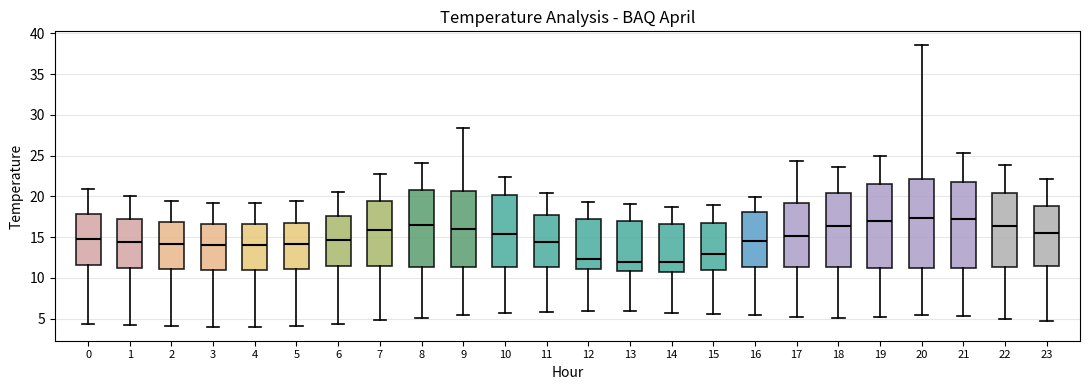

Reading left to right, transcribe this box plot: for each box, give where its median line is, the range the box spans, and where its two whiskers end, as read against the y-axis. The values are not printed on the chart, so give them approximately, as read against the axis.

0: median 14.5, box 11.5 to 18.0, whiskers 4.5 to 21.0
1: median 14.5, box 11.5 to 17.0, whiskers 4.0 to 20.0
2: median 14.0, box 11.0 to 17.0, whiskers 4.0 to 19.5
3: median 14.0, box 11.0 to 16.5, whiskers 4.0 to 19.0
4: median 14.0, box 11.0 to 16.5, whiskers 4.0 to 19.0
5: median 14.0, box 11.0 to 17.0, whiskers 4.0 to 19.5
6: median 14.5, box 11.5 to 17.5, whiskers 4.5 to 20.5
7: median 16.0, box 11.5 to 19.5, whiskers 5.0 to 22.5
8: median 16.5, box 11.5 to 20.5, whiskers 5.0 to 24.0
9: median 16.0, box 11.5 to 20.5, whiskers 5.5 to 28.5
10: median 15.5, box 11.5 to 20.0, whiskers 5.5 to 22.5
11: median 14.5, box 11.5 to 17.5, whiskers 6.0 to 20.5
12: median 12.5, box 11.0 to 17.0, whiskers 6.0 to 19.5
13: median 12.0, box 11.0 to 17.0, whiskers 6.0 to 19.0
14: median 12.0, box 10.5 to 16.5, whiskers 6.0 to 18.5
15: median 13.0, box 11.0 to 16.5, whiskers 5.5 to 19.0
16: median 14.5, box 11.5 to 18.0, whiskers 5.5 to 20.0
17: median 15.0, box 11.5 to 19.0, whiskers 5.0 to 24.5
18: median 16.5, box 11.5 to 20.5, whiskers 5.0 to 23.5
19: median 17.0, box 11.5 to 21.5, whiskers 5.5 to 25.0
20: median 17.5, box 11.0 to 22.0, whiskers 5.5 to 38.5
21: median 17.0, box 11.5 to 22.0, whiskers 5.5 to 25.5
22: median 16.5, box 11.5 to 20.5, whiskers 5.0 to 24.0
23: median 15.5, box 11.5 to 19.0, whiskers 4.5 to 22.0